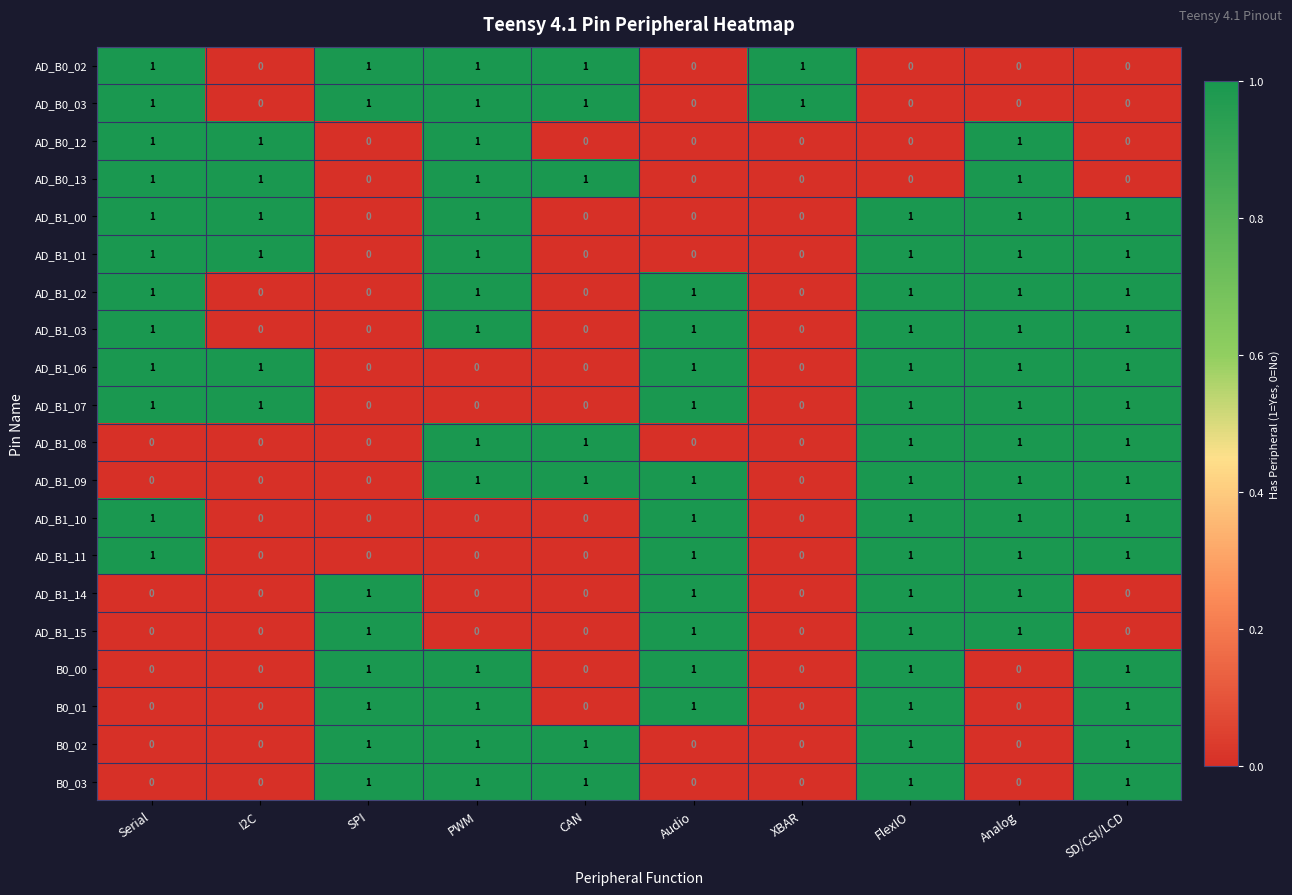

Is it true that AD_B0_02 equals 1 at CAN?

True